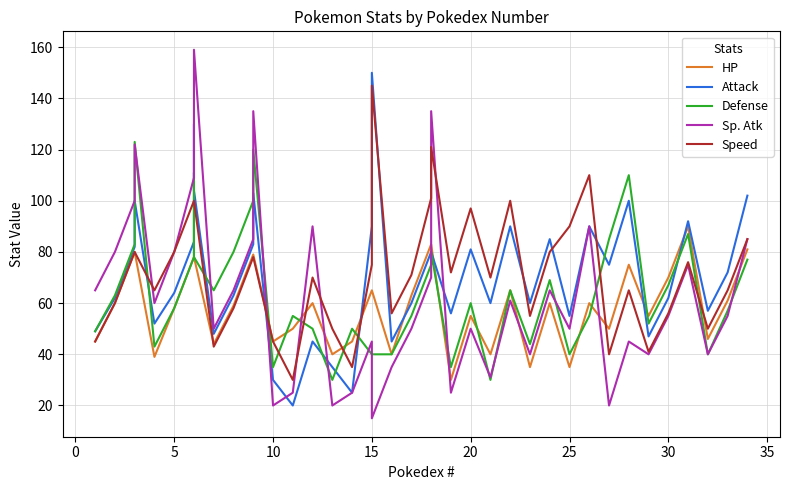

Which series has the largest total across all categories?

Speed